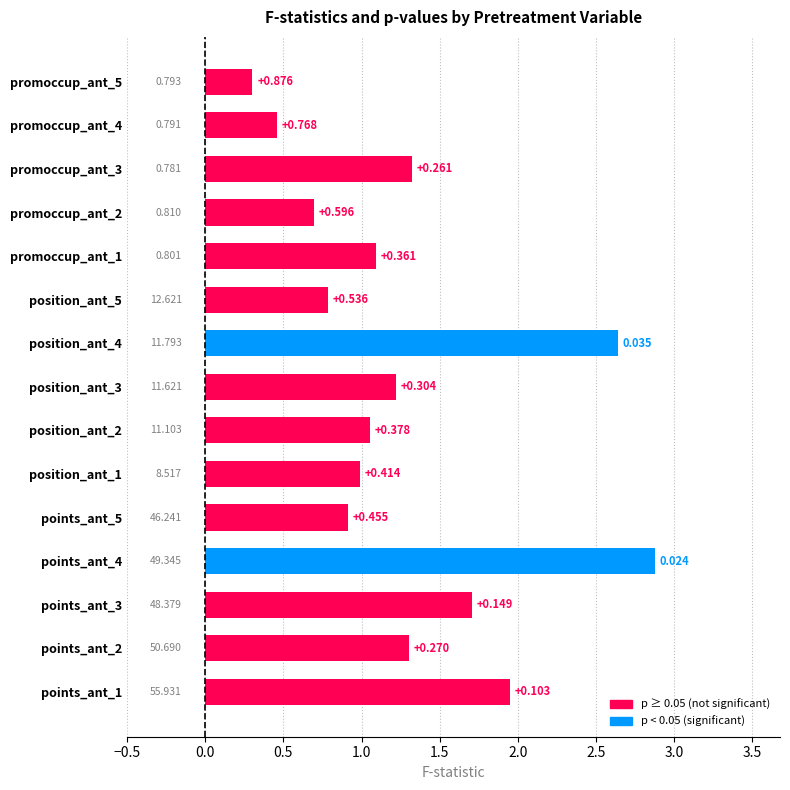

What is the smallest value displayed?

0.3